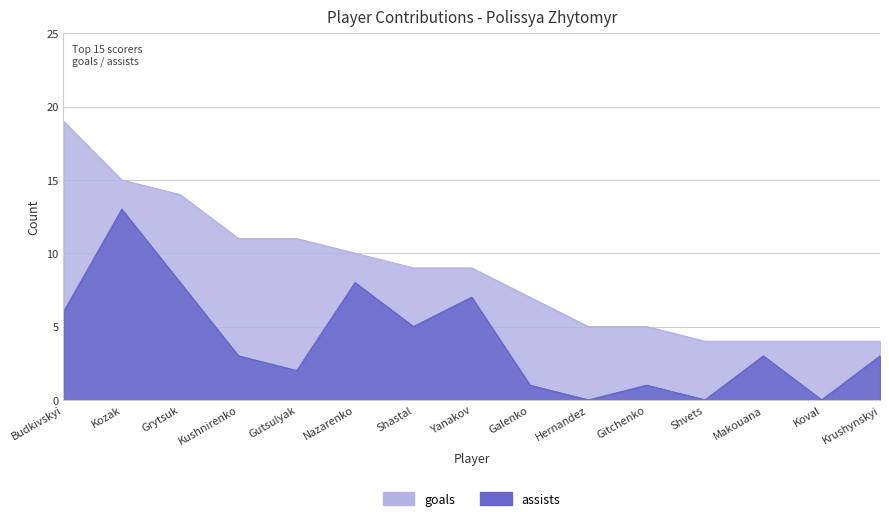

Count the number of data series in this chart.

2